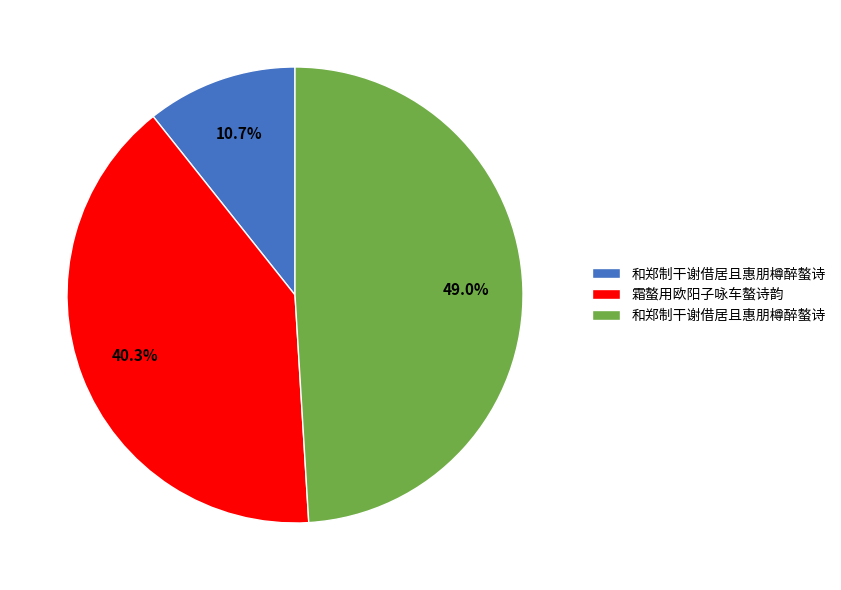

Is there any slice that represents more than half of the pie?

No